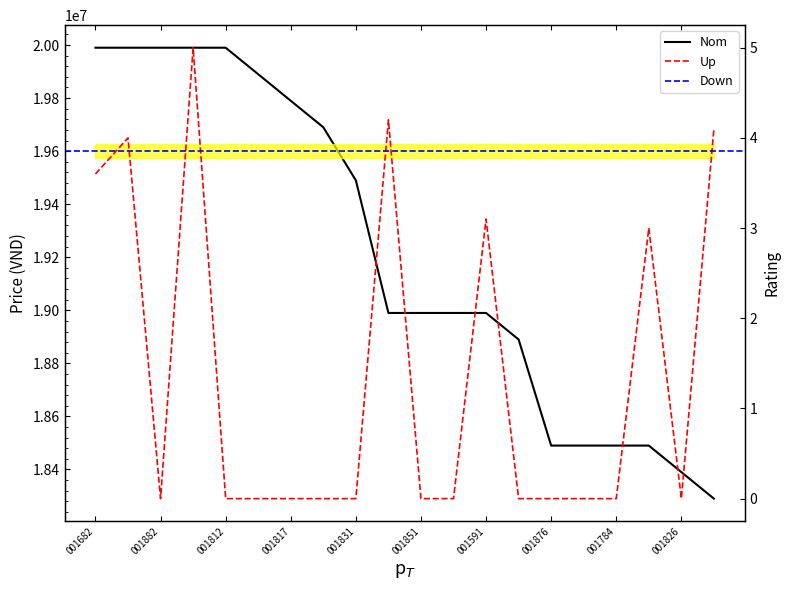

True or false: price has a value of 18490000.0 at 220042001664.

True